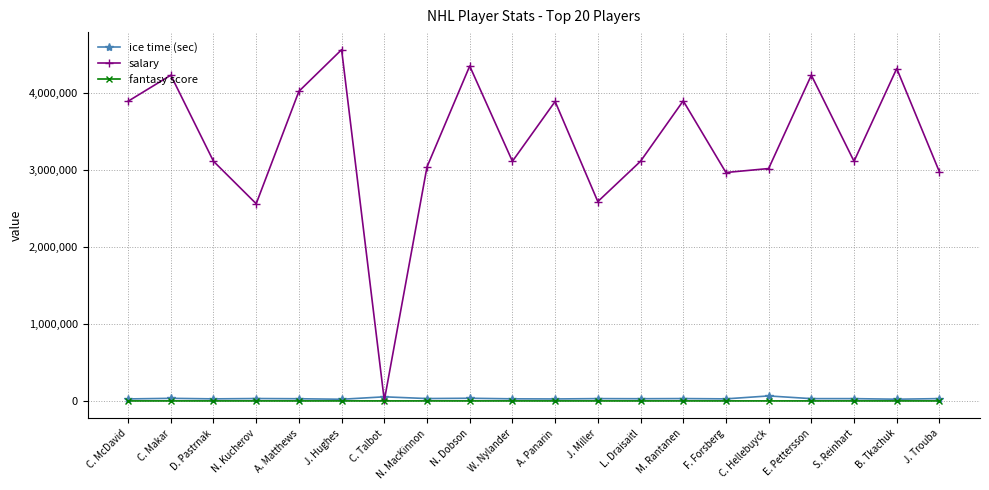

At which category does salary reach its first local peak?

C. Makar